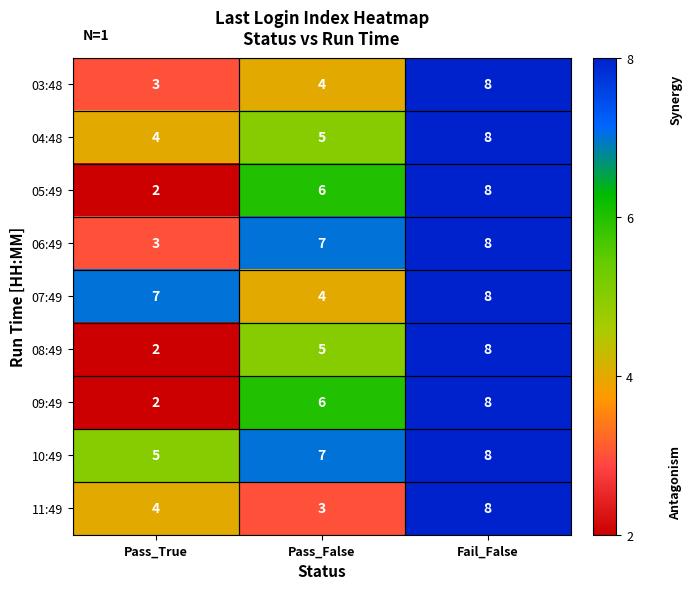

What is the sum of all 06:49 values?

18